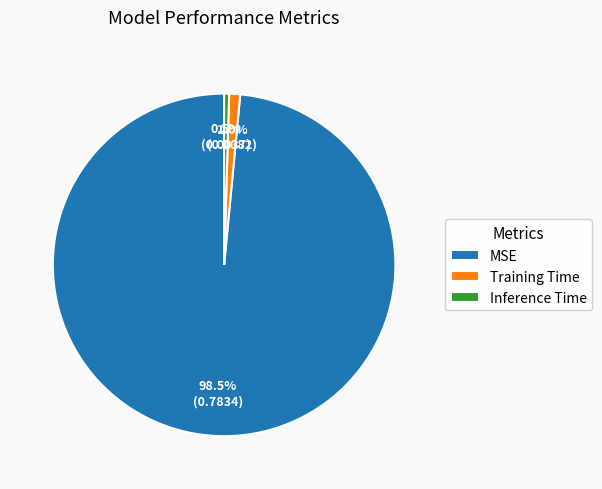

Which slice is the smallest?

Inference Time